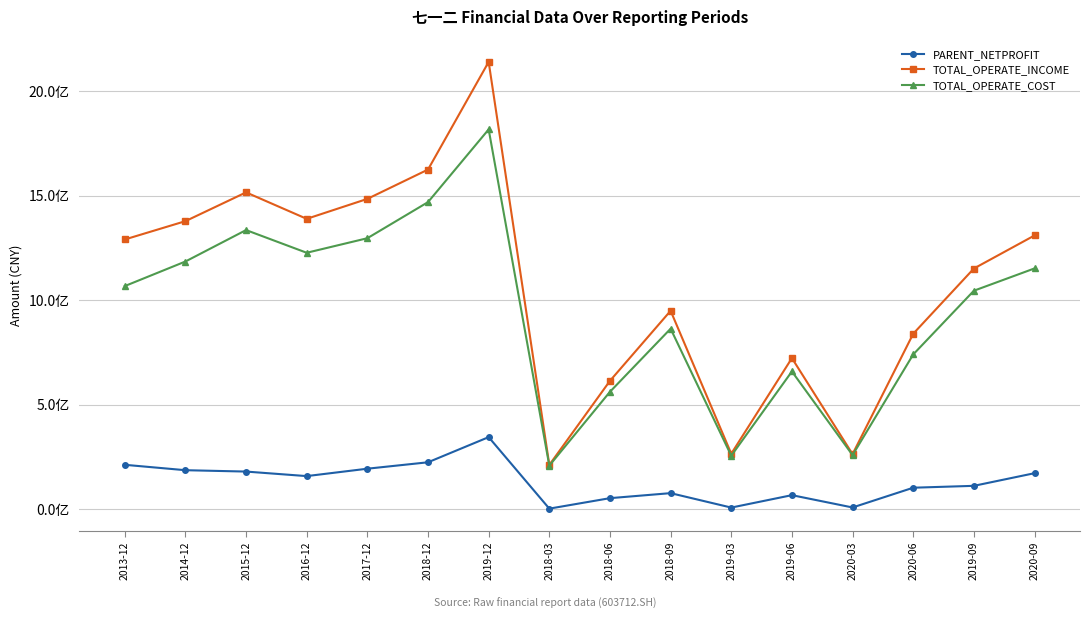

Which category has the highest value in the TOTAL_OPERATE_COST series?

2019-12